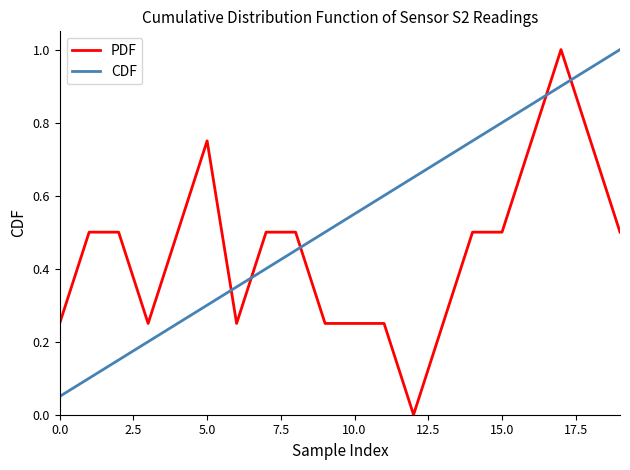

Which series has the largest range (max minus min)?

PDF